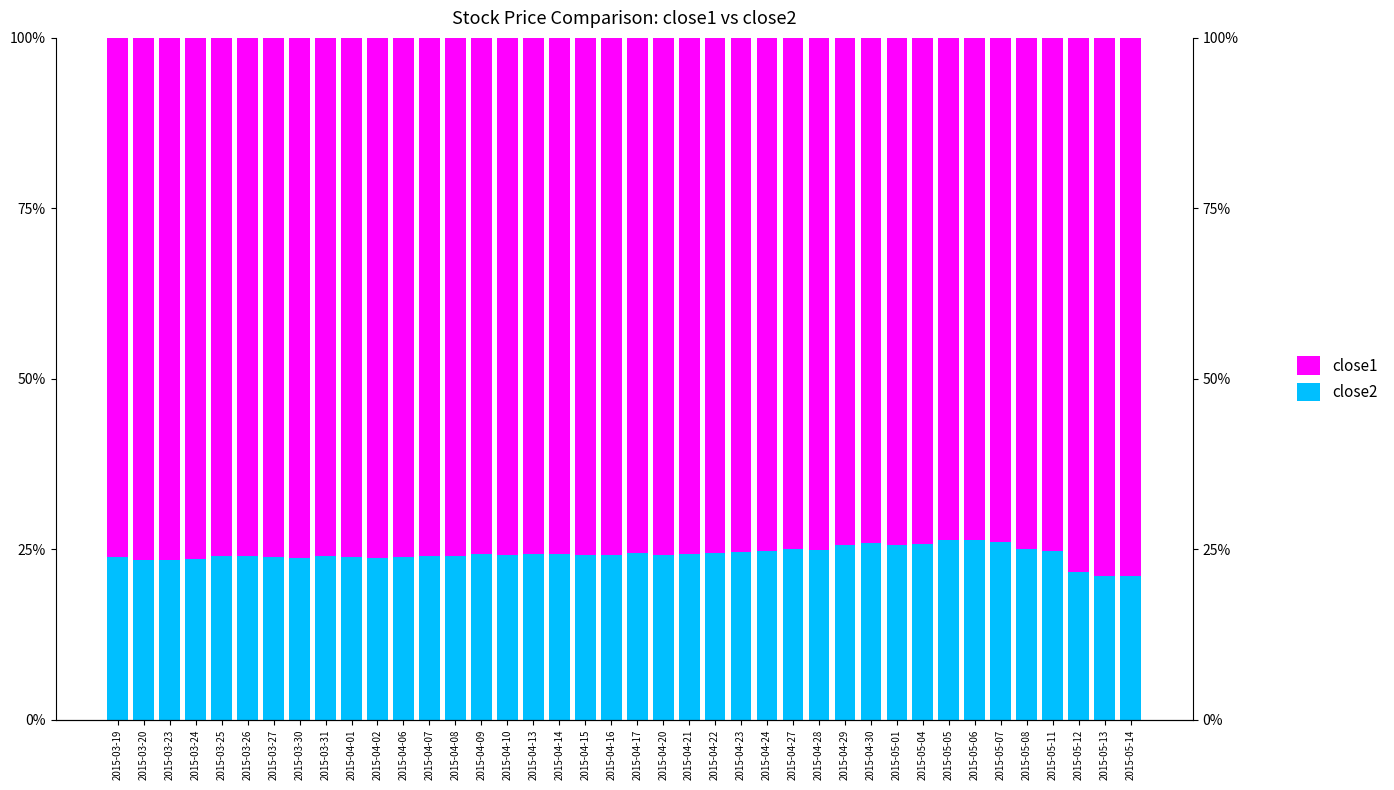

Reading right to left, list all the values displayed in this chart.

close2: 2015-05-14=0.2	2015-05-13=0.2	2015-05-12=0.2	2015-05-11=0.2	2015-05-08=0.3	2015-05-07=0.3	2015-05-06=0.3	2015-05-05=0.3	2015-05-04=0.3	2015-05-01=0.3	2015-04-30=0.3	2015-04-29=0.3	2015-04-28=0.2	2015-04-27=0.3	2015-04-24=0.2	2015-04-23=0.2	2015-04-22=0.2	2015-04-21=0.2	2015-04-20=0.2	2015-04-17=0.2	2015-04-16=0.2	2015-04-15=0.2	2015-04-14=0.2	2015-04-13=0.2	2015-04-10=0.2	2015-04-09=0.2	2015-04-08=0.2	2015-04-07=0.2	2015-04-06=0.2	2015-04-02=0.2	2015-04-01=0.2	2015-03-31=0.2	2015-03-30=0.2	2015-03-27=0.2	2015-03-26=0.2	2015-03-25=0.2	2015-03-24=0.2	2015-03-23=0.2	2015-03-20=0.2	2015-03-19=0.2
close1: 2015-05-14=0.8	2015-05-13=0.8	2015-05-12=0.8	2015-05-11=0.8	2015-05-08=0.7	2015-05-07=0.7	2015-05-06=0.7	2015-05-05=0.7	2015-05-04=0.7	2015-05-01=0.7	2015-04-30=0.7	2015-04-29=0.7	2015-04-28=0.8	2015-04-27=0.7	2015-04-24=0.8	2015-04-23=0.8	2015-04-22=0.8	2015-04-21=0.8	2015-04-20=0.8	2015-04-17=0.8	2015-04-16=0.8	2015-04-15=0.8	2015-04-14=0.8	2015-04-13=0.8	2015-04-10=0.8	2015-04-09=0.8	2015-04-08=0.8	2015-04-07=0.8	2015-04-06=0.8	2015-04-02=0.8	2015-04-01=0.8	2015-03-31=0.8	2015-03-30=0.8	2015-03-27=0.8	2015-03-26=0.8	2015-03-25=0.8	2015-03-24=0.8	2015-03-23=0.8	2015-03-20=0.8	2015-03-19=0.8